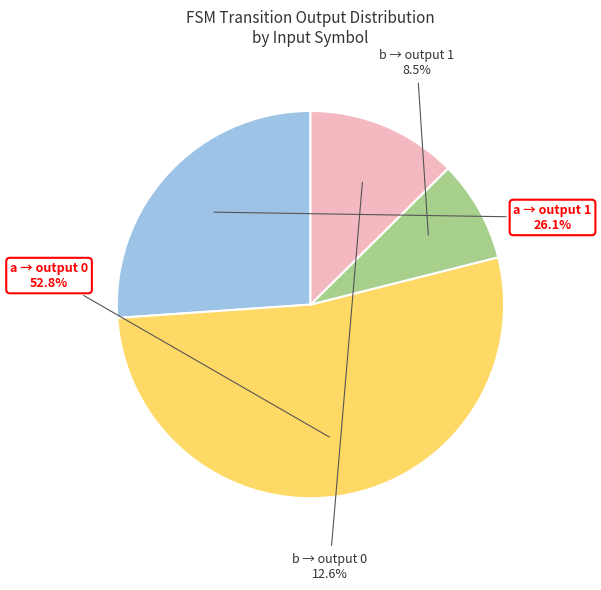

Count the number of slices in the pie.

4